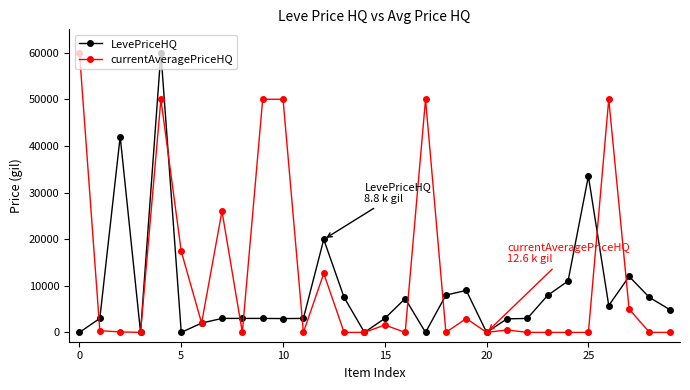

List the series in order of their overall mean, highest first.

currentAveragePriceHQ, LevePriceHQ